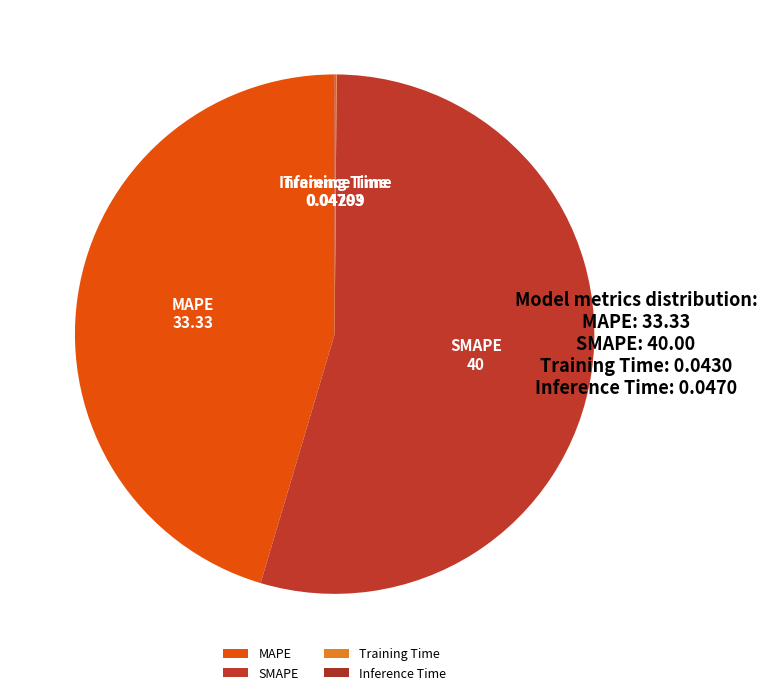

Is SMAPE the majority of the pie?

Yes